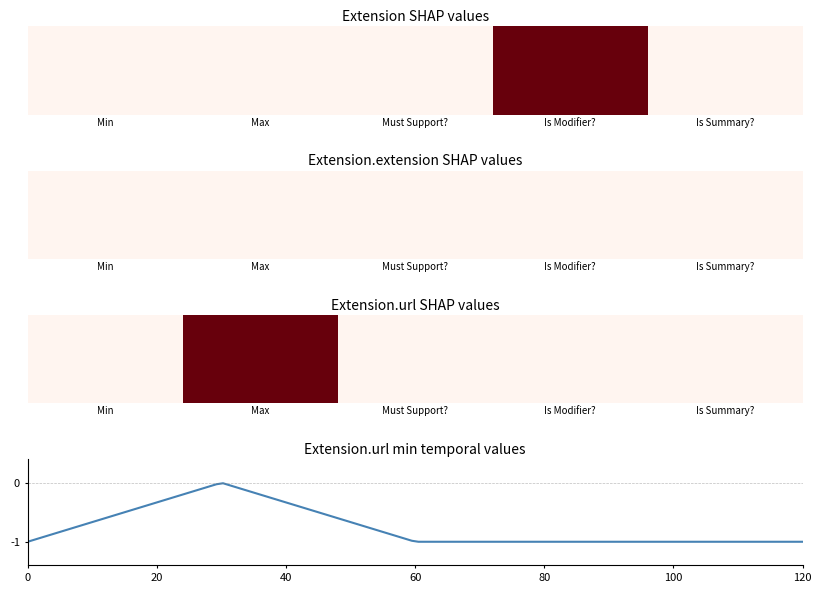

What is the difference between the maximum and minimum values?

1.0